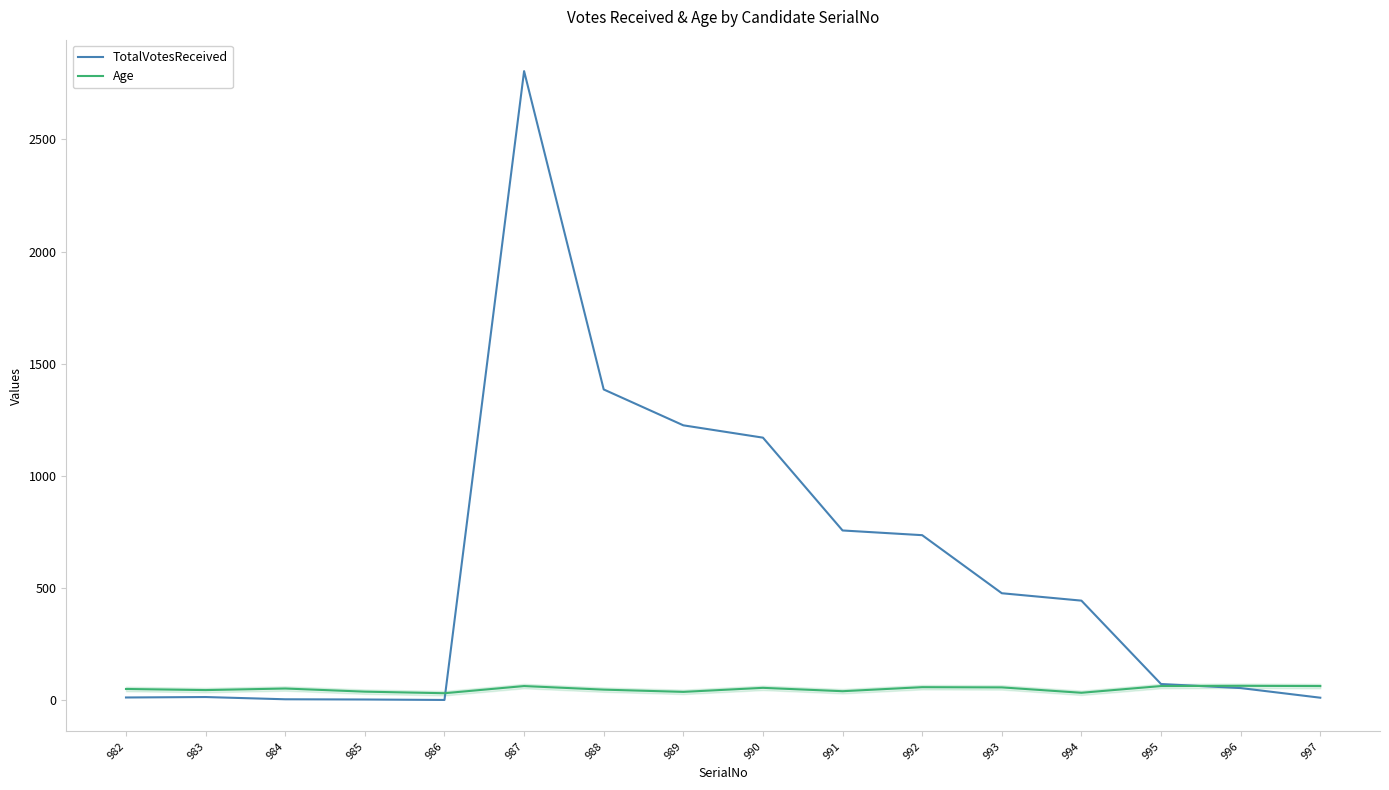

List the series in order of their peak value, highest first.

TotalVotesReceived, Age